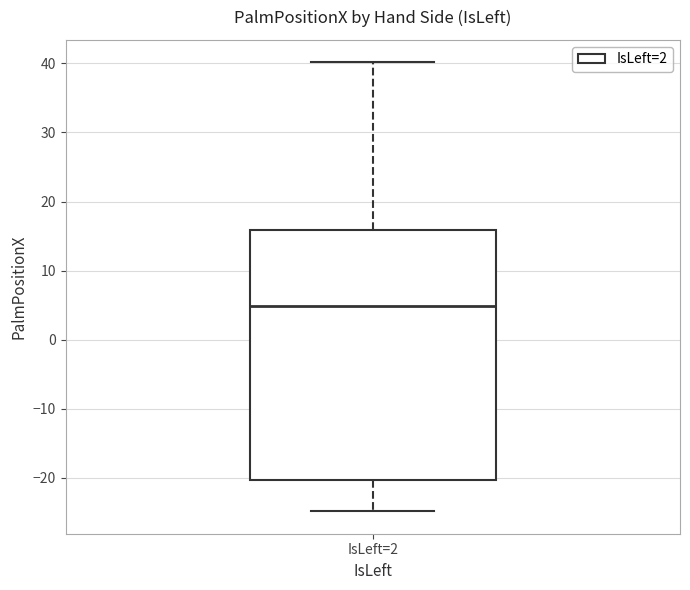

Transcribe this box plot: give where the median line is, the range the box spans, and where the two whiskers end, as read against the y-axis. The values are not printed on the chart, so give them approximately, as read against the axis.

median 5, box -20 to 16, whiskers -25 to 40